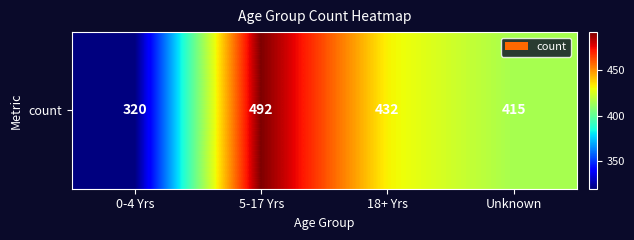

Which has a higher value, 5-17 Yrs or 18+ Yrs?

5-17 Yrs